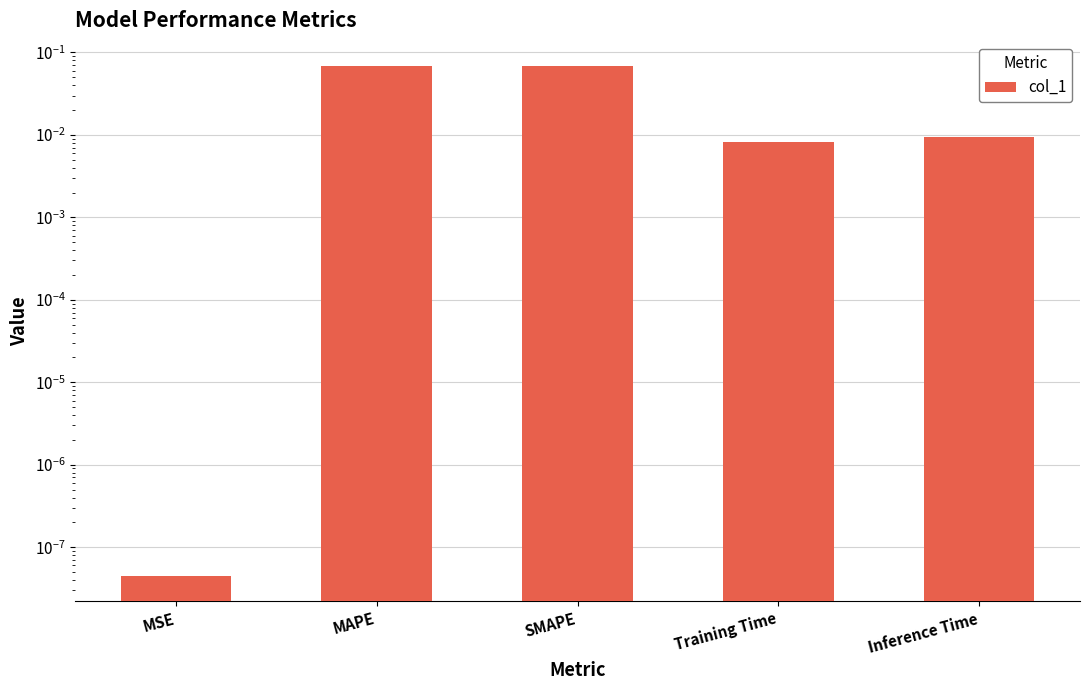

Reading left to right, transcribe all the data shown in this chart.

MSE=0.0	MAPE=0.1	SMAPE=0.1	Training Time=0.0	Inference Time=0.0